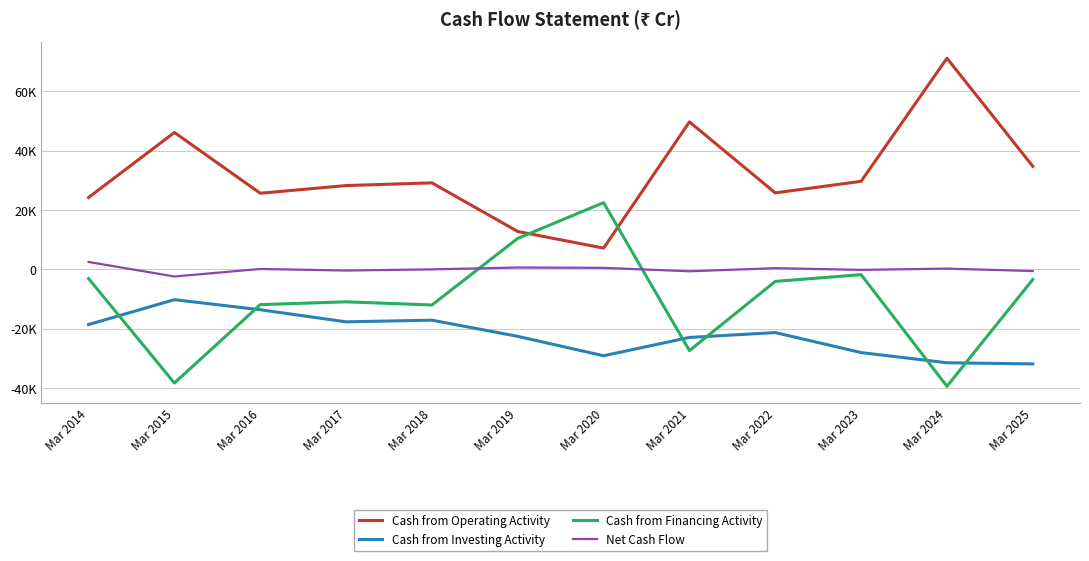

What is the sum of all Cash from Financing Activity values?

-119372